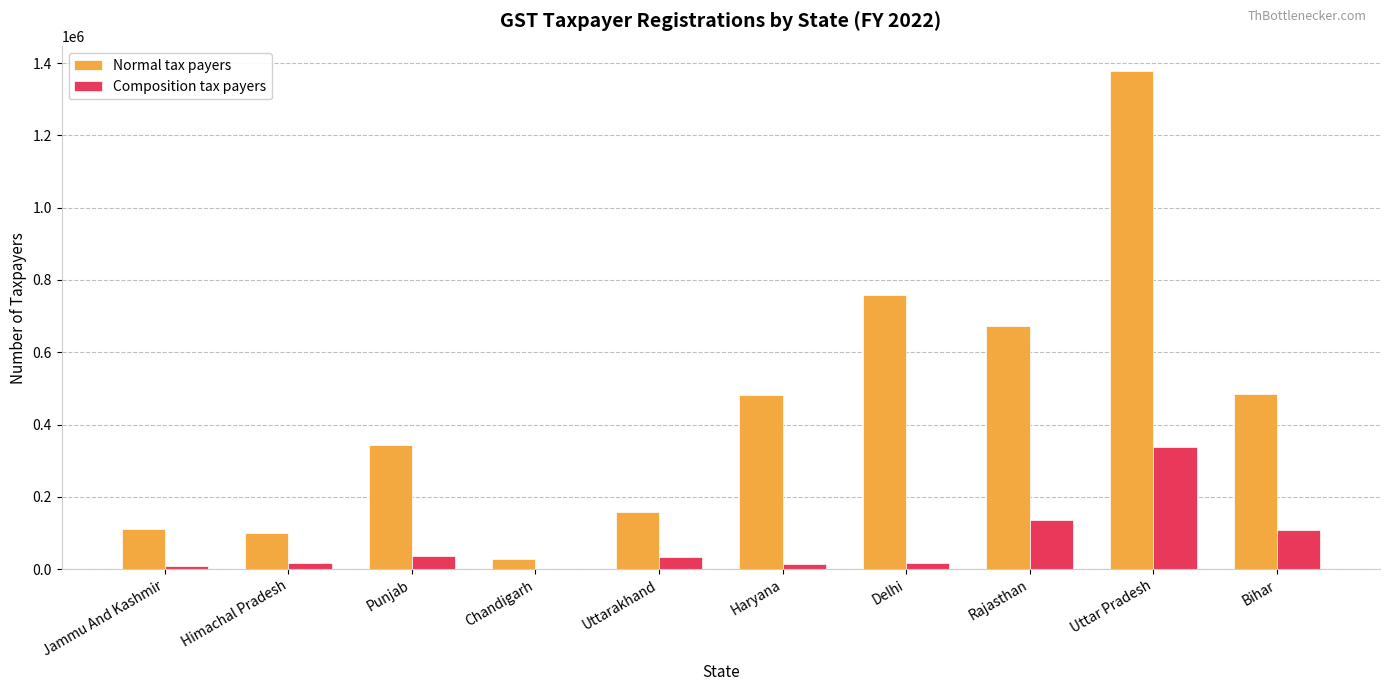

Which series has the largest range (max minus min)?

Normal tax payers